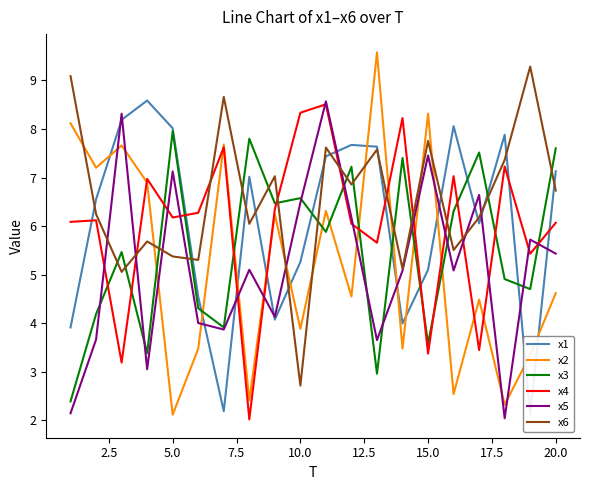

Which series ends up on top after the final intersection of x6 and x1?

x1